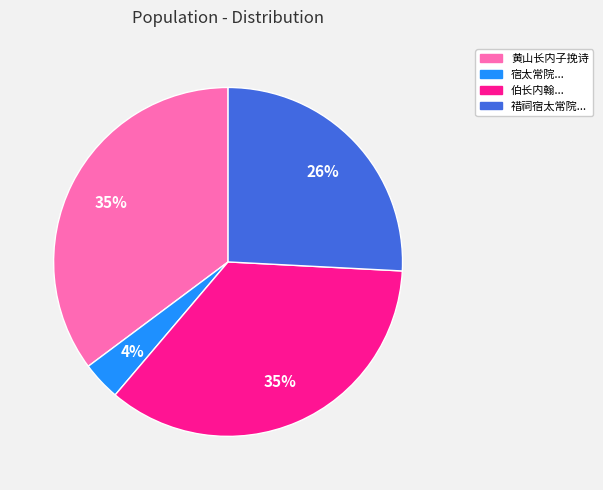

Between 黄山长内子挽诗 and 宿太常院..., which is larger?

黄山长内子挽诗